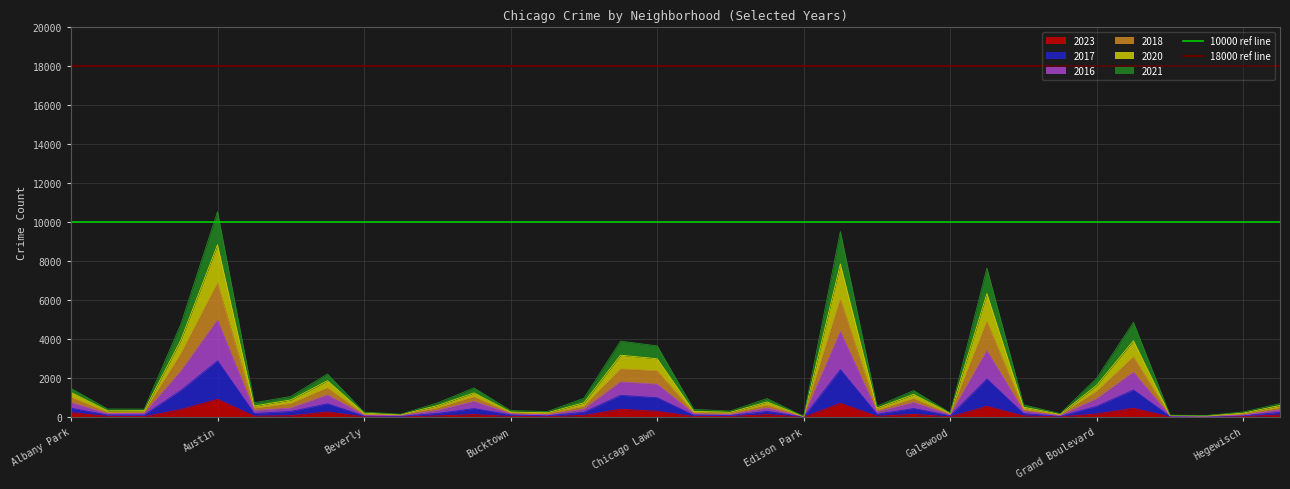

What is the maximum value for 2023?

920